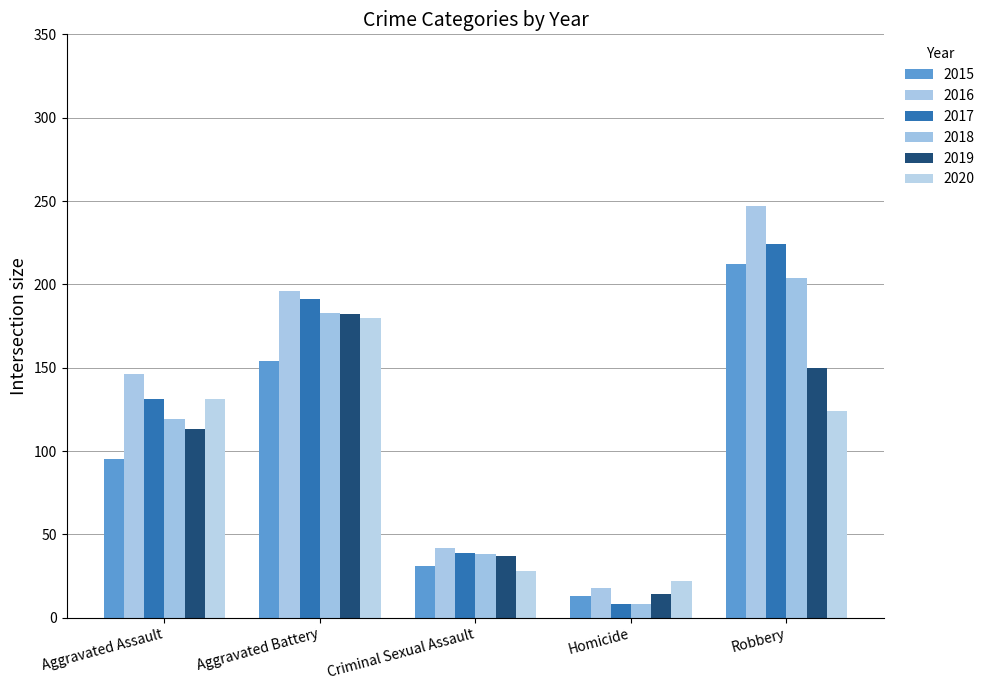

Between Aggravated Assault and Aggravated Battery, which series saw the biggest shift?

2019